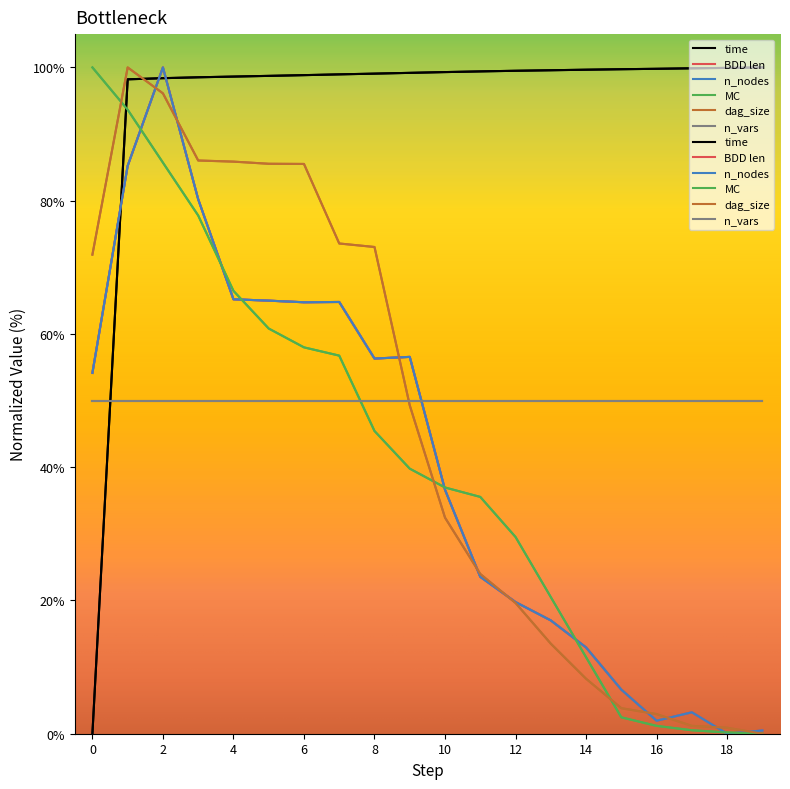

The value of BDD len at 13 is 17.0. True or false?

True